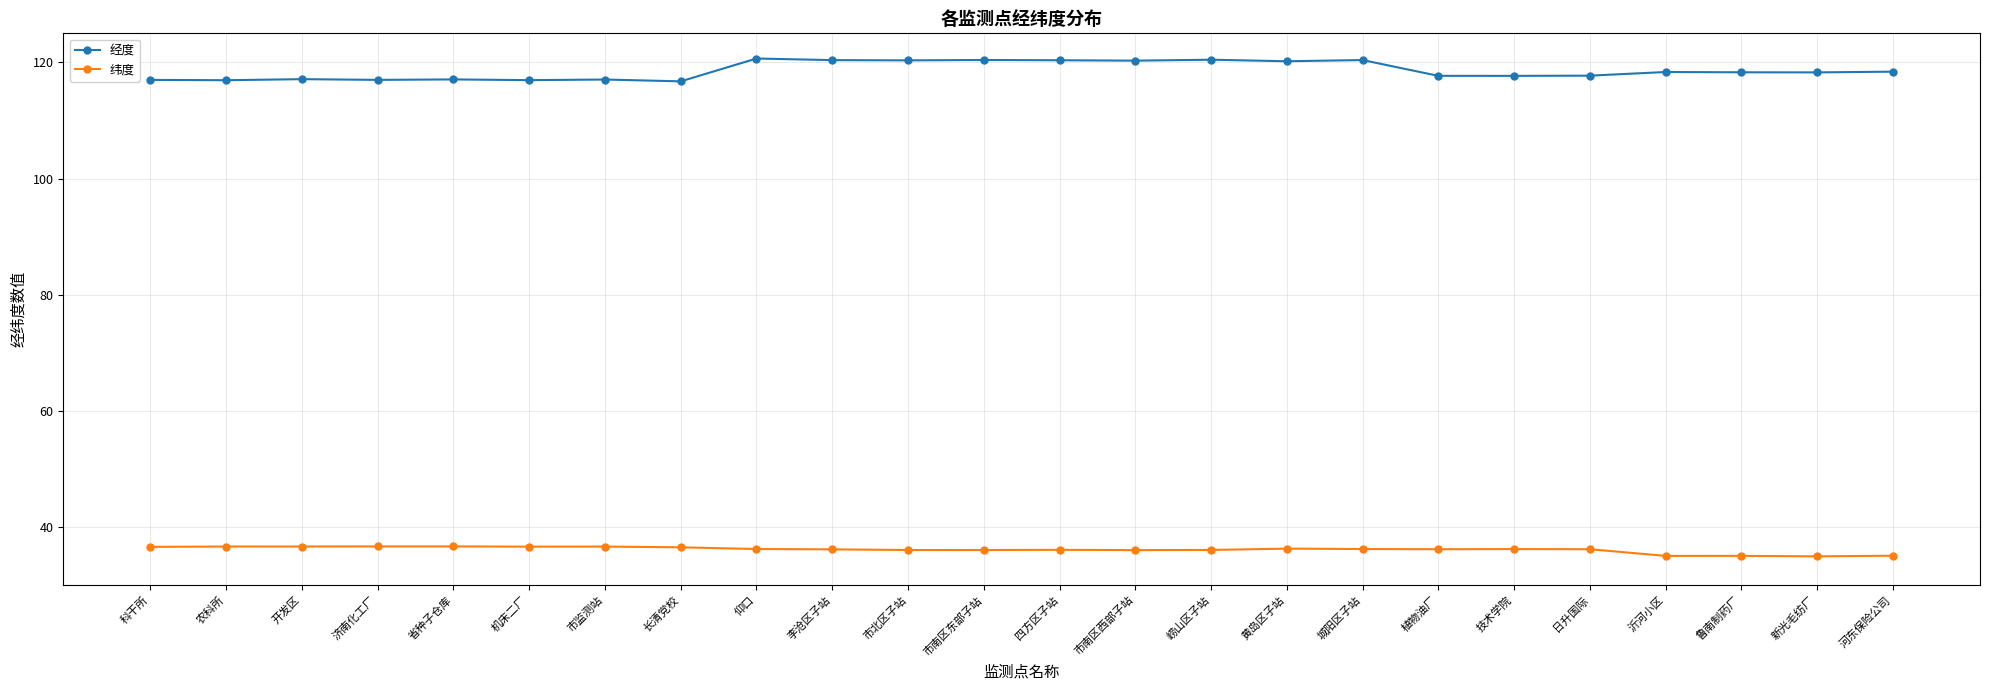

List the series in order of their overall mean, highest first.

经度, 纬度